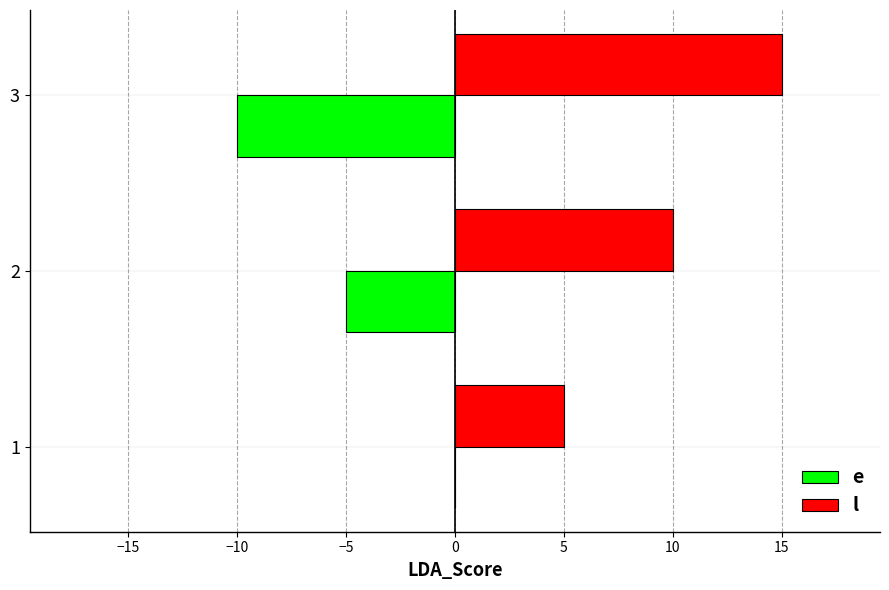

How many values in the e series exceed -5?

1